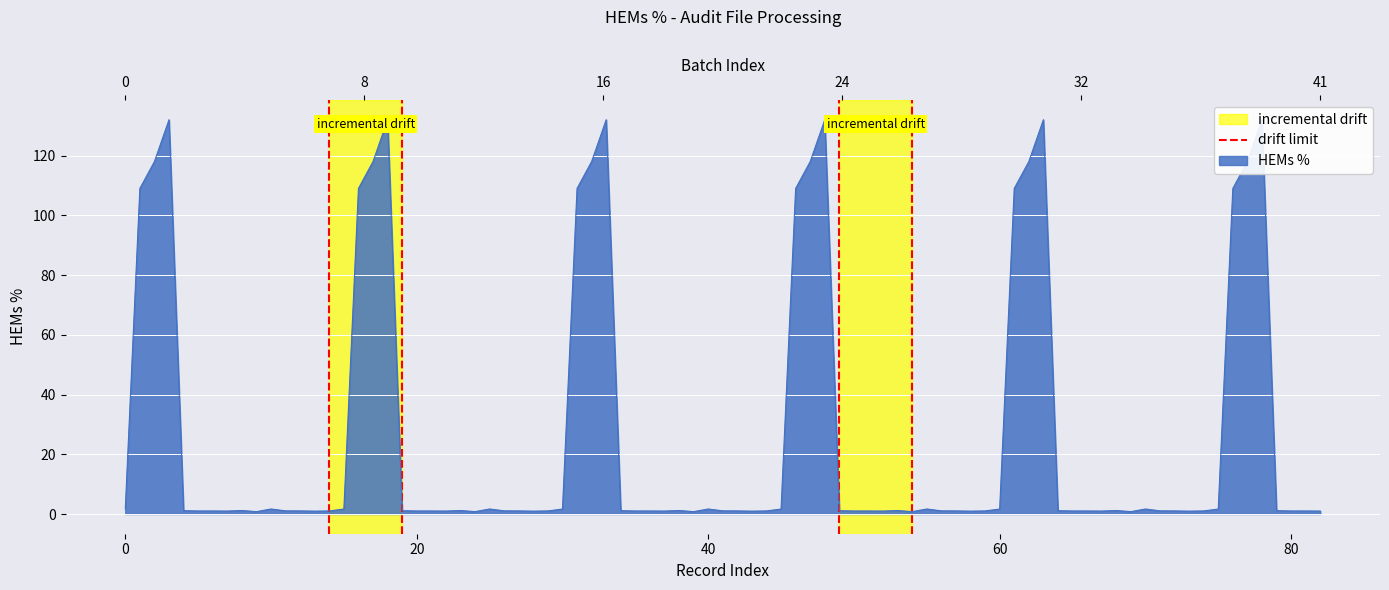

How many values are between 0 and 1?

2